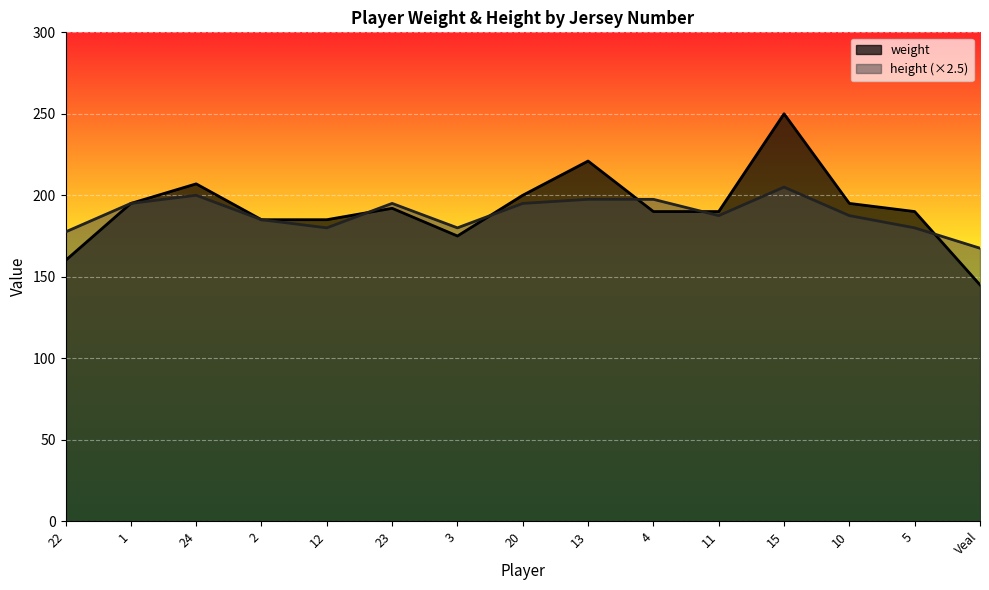

What is the sum of the height values at 22 and 10?

365.0